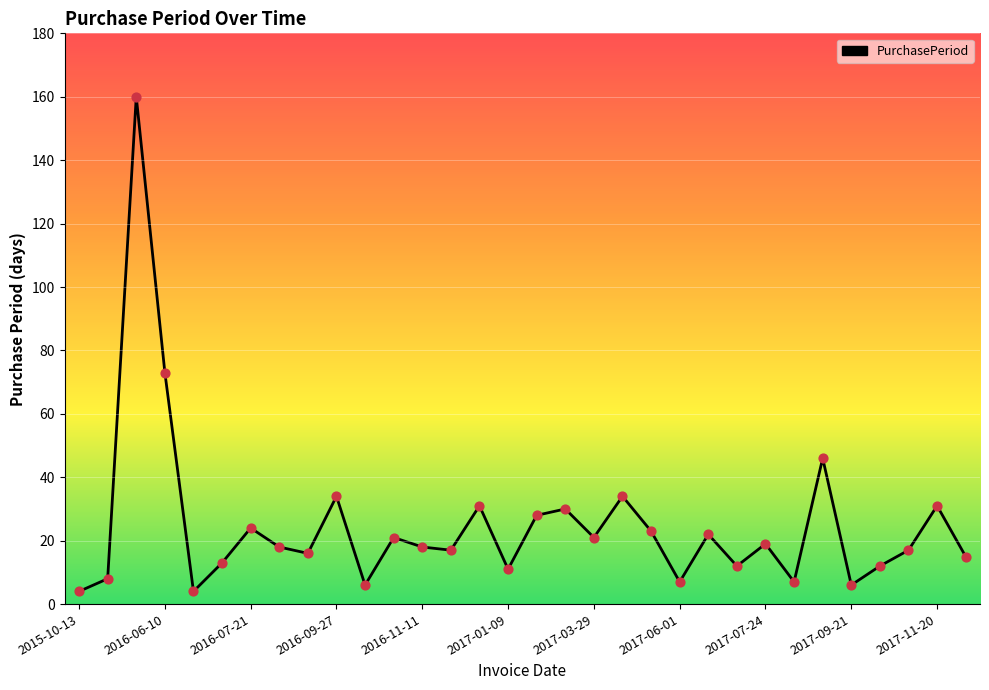

What is the difference between the maximum and minimum values?

156